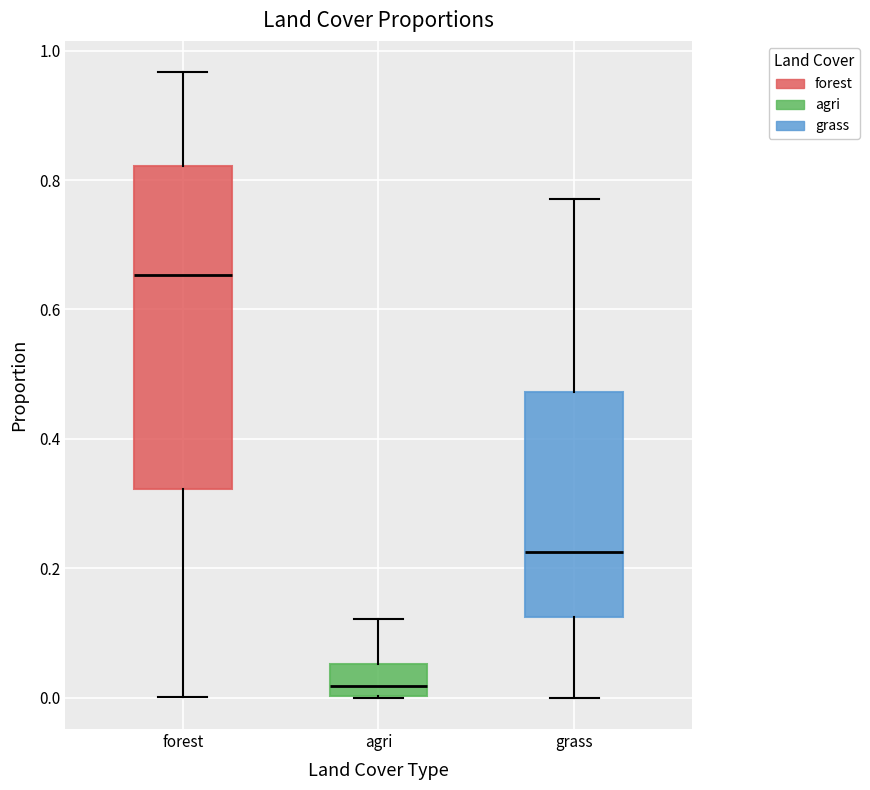

Which box is the tallest, from its lower edge to its upper edge?

forest